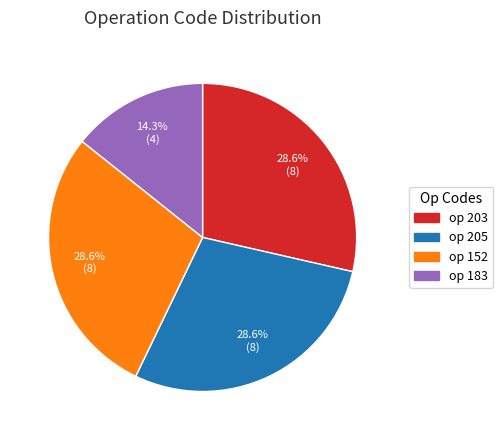

Is there any slice that represents more than half of the pie?

No